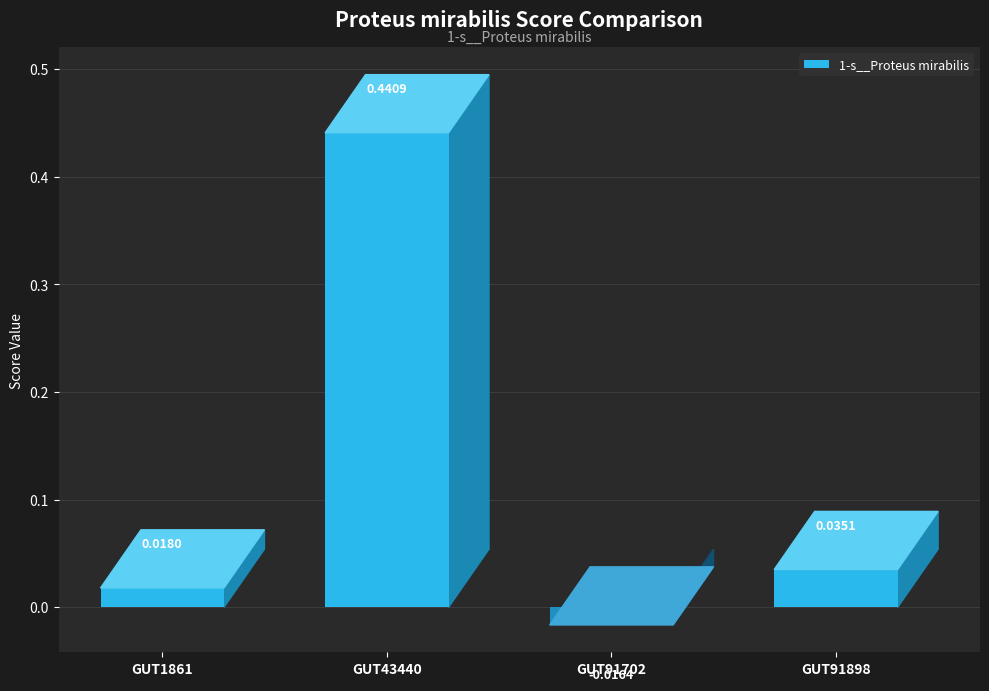

At which label does the data first exceed 0?

even_MAG-GUT1861.fa